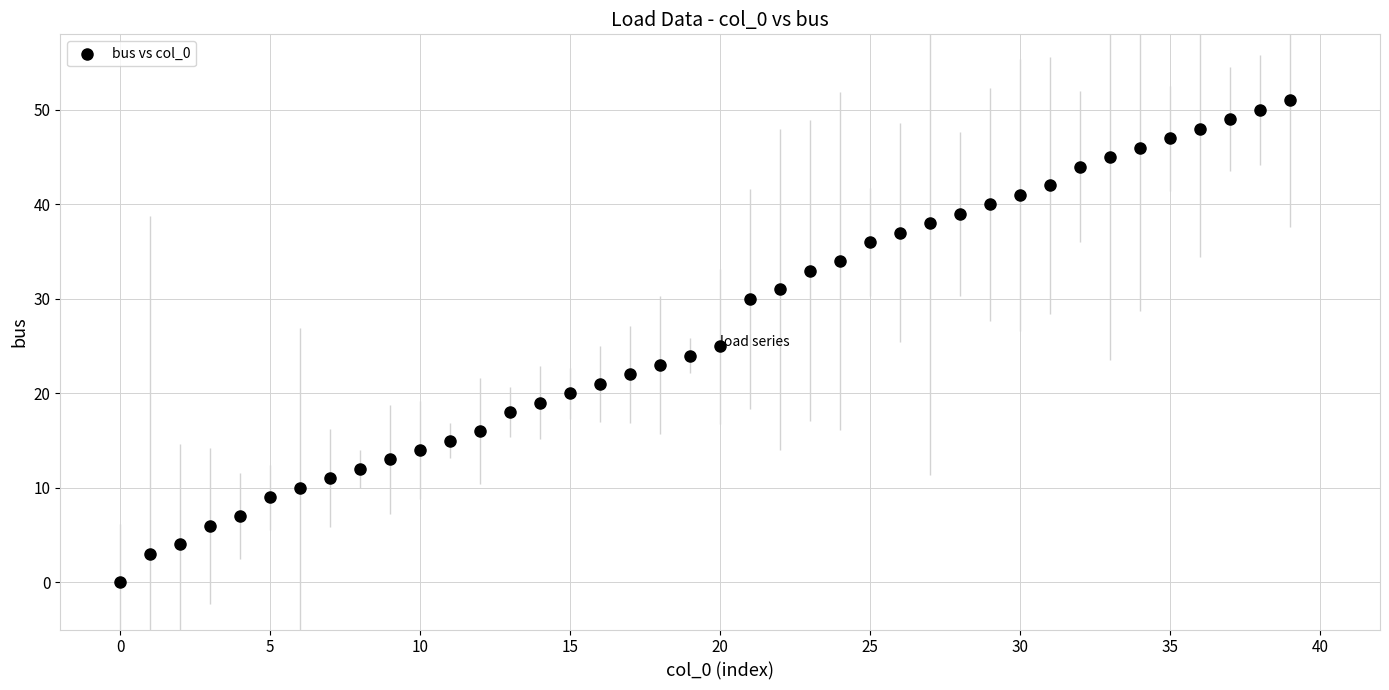

How many points are shown in the scatter plot?

40